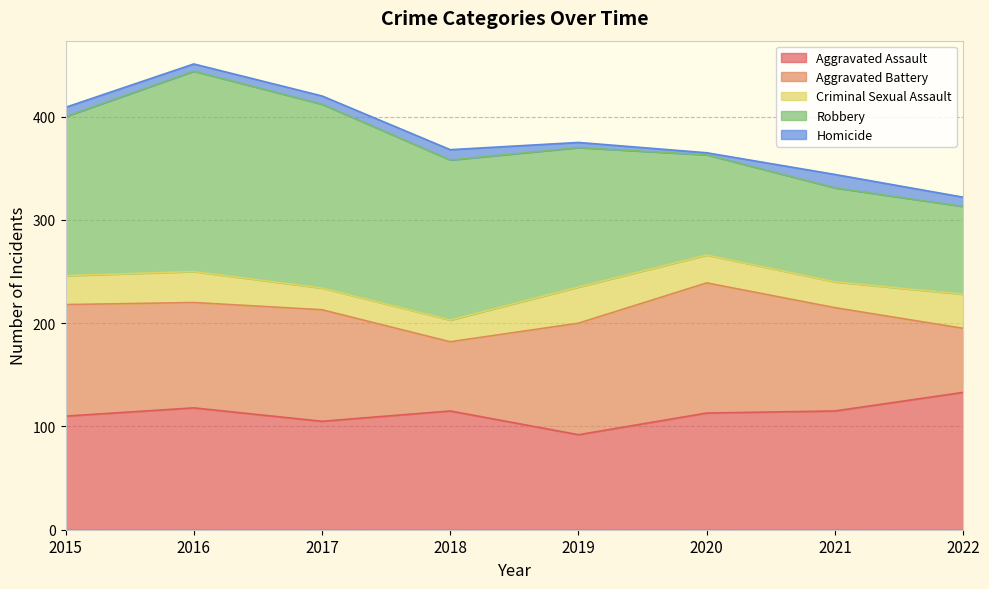

What is the value of the Criminal Sexual Assault point at the 1st from the left?

28